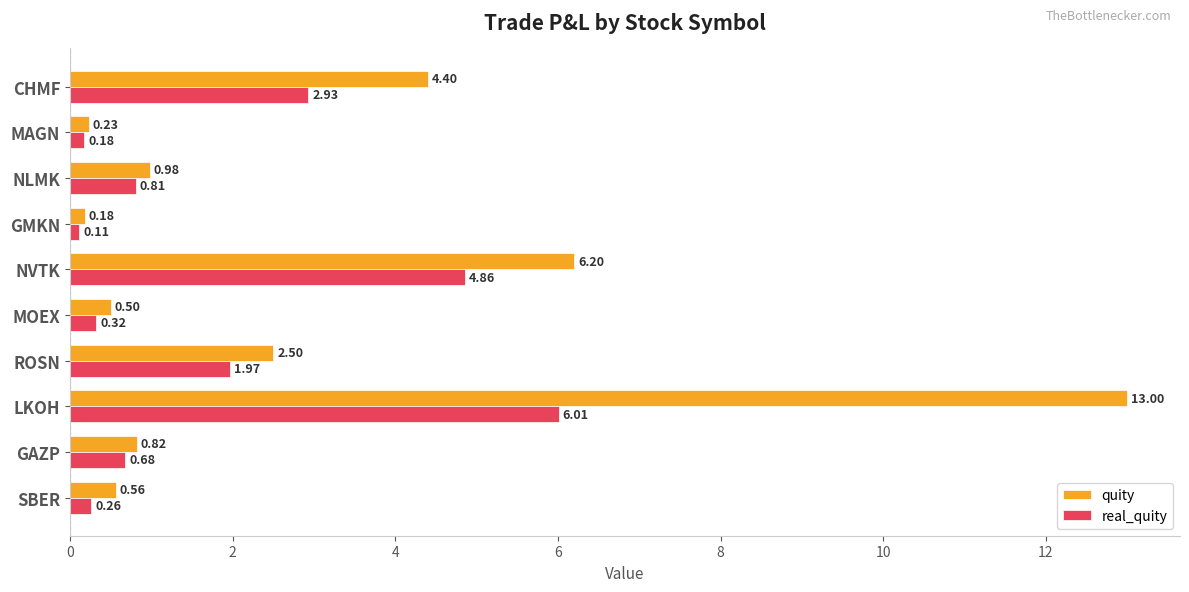

Which label corresponds to the smallest value in the chart?

GMKN